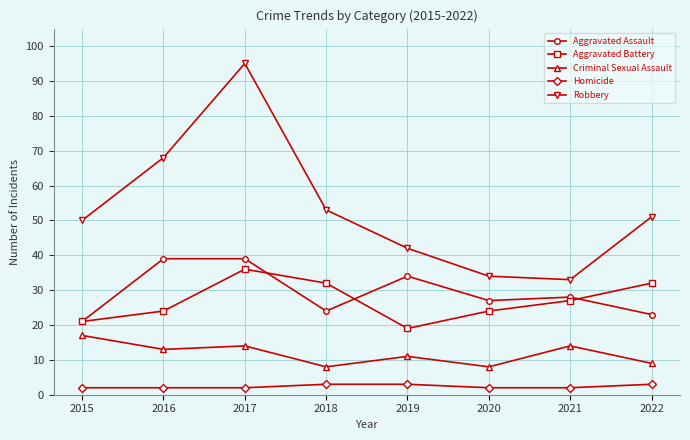

What is the approximate value of Homicide at 2018?

3